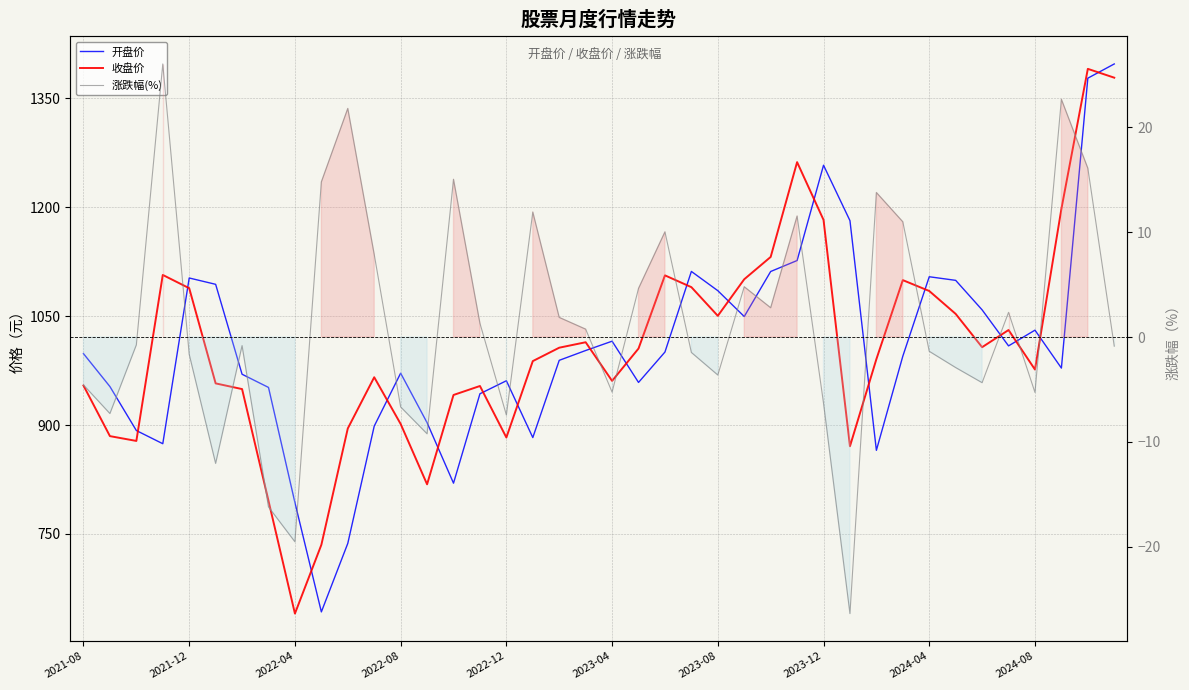

At how many categories does at least one series exceed 539?

40